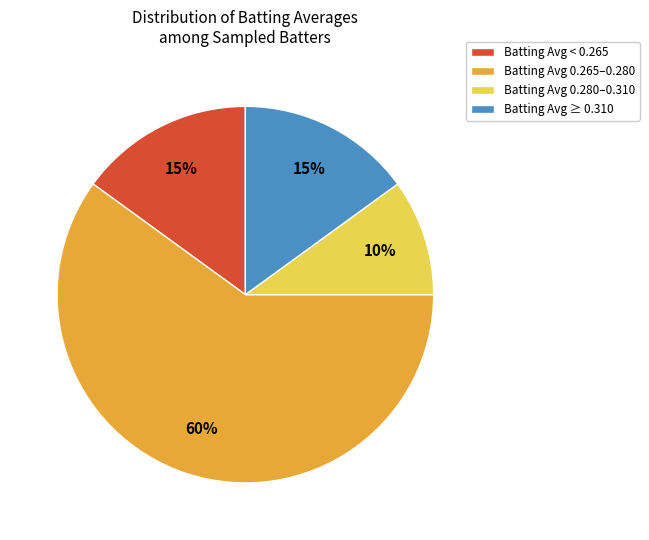

What is the smallest slice in the pie chart?

Batting Avg 0.280–0.310